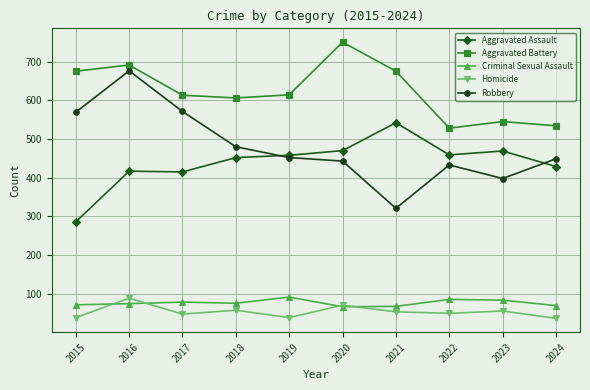

What is the highest value of the Criminal Sexual Assault series?

92